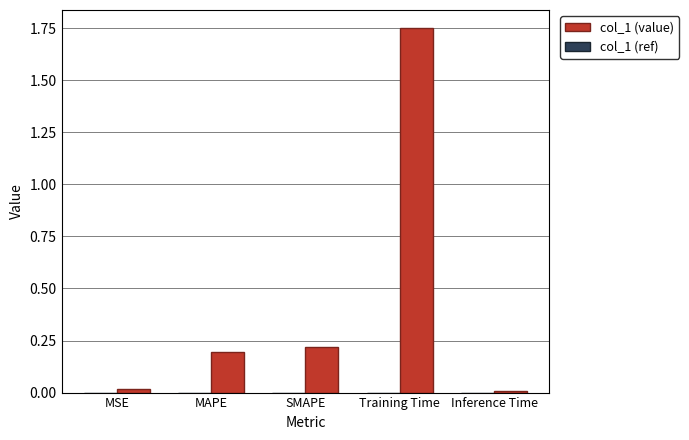

Which has a higher value, SMAPE or Inference Time?

SMAPE